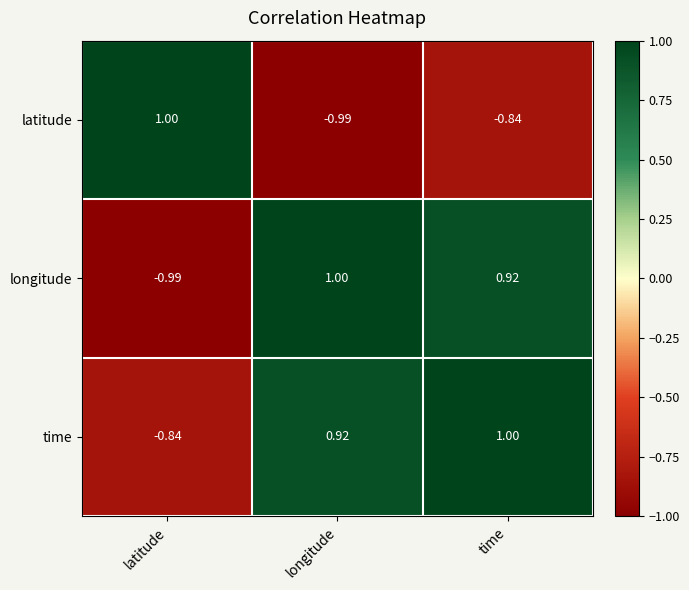

At how many categories does at least one series exceed 0?

3